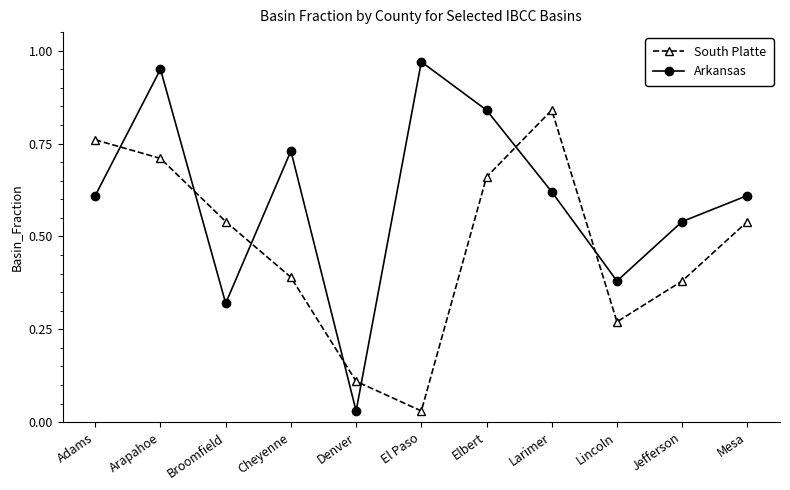

What position from the left is Elbert?

7